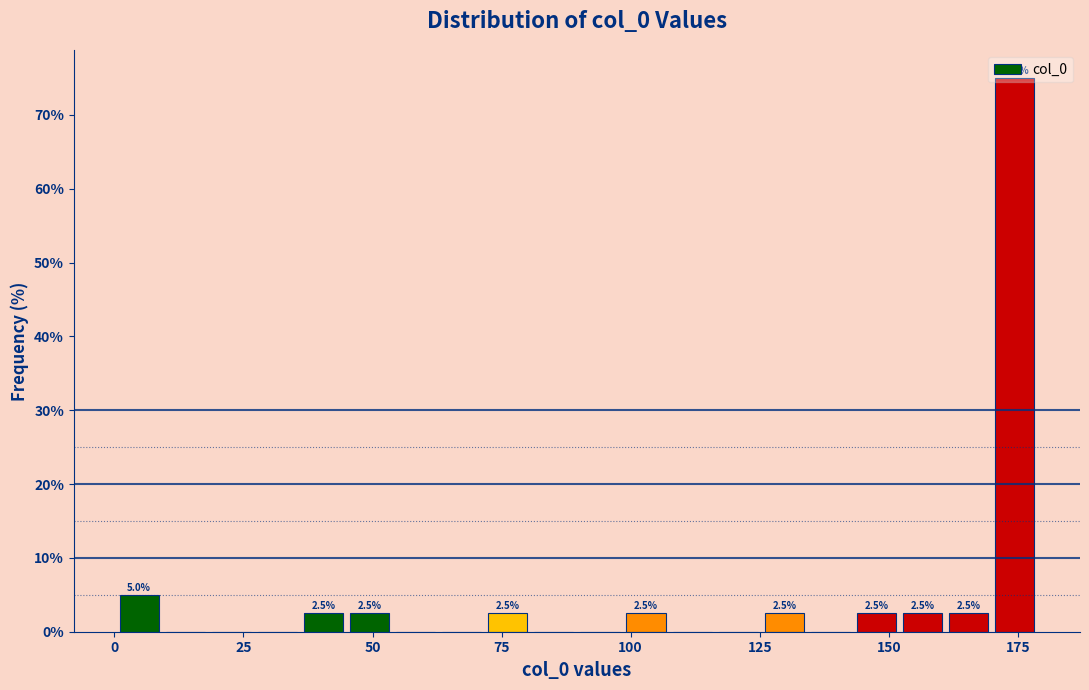

Read against the x-axis, roughly where is the centre of the tallest bar?

175